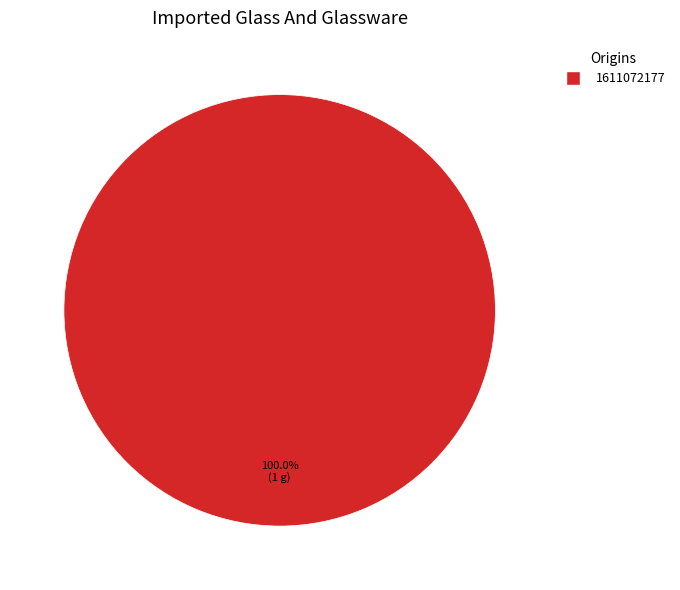

Is there a majority slice in this chart?

Yes